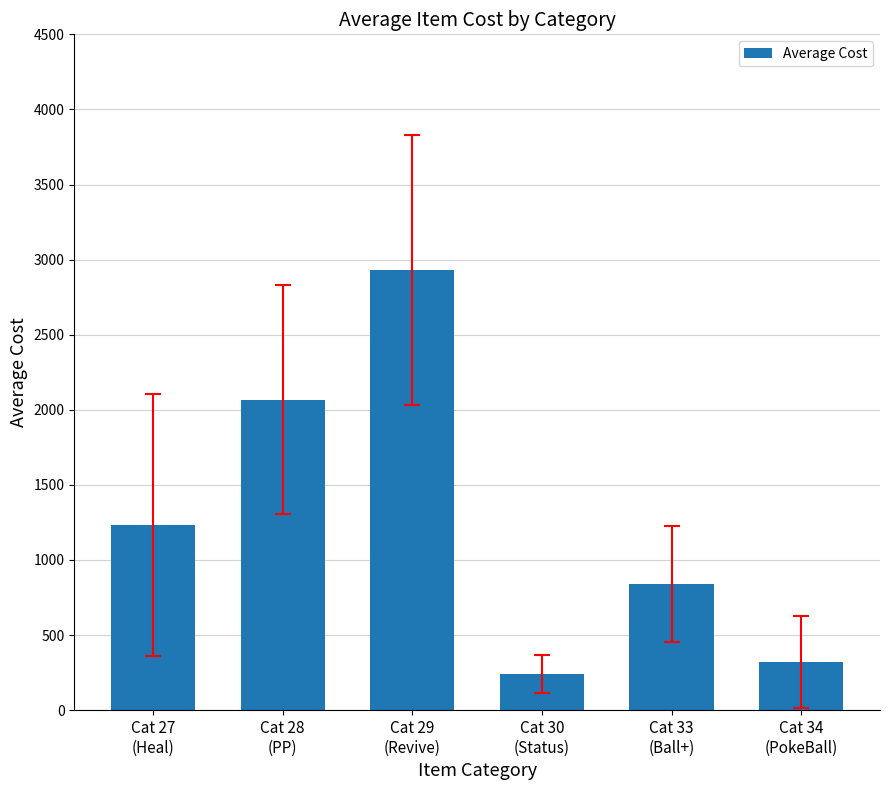

True or false: the data shows 551 at Cat 27
(Heal).

False